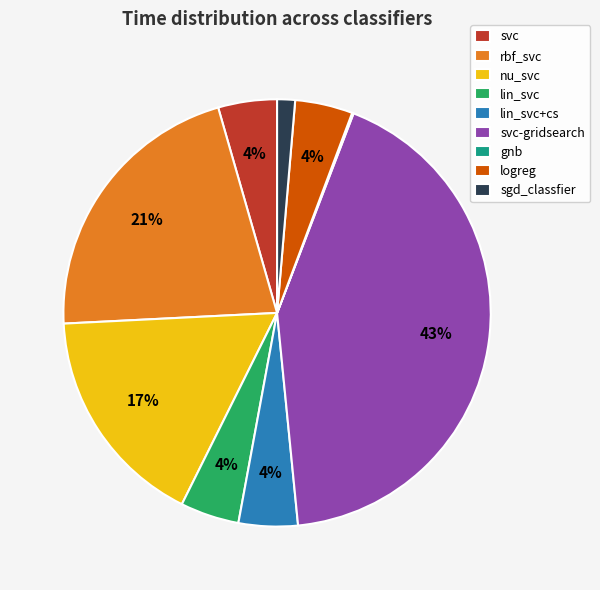

To the nearest percent, what is the average slice percentage?

11%